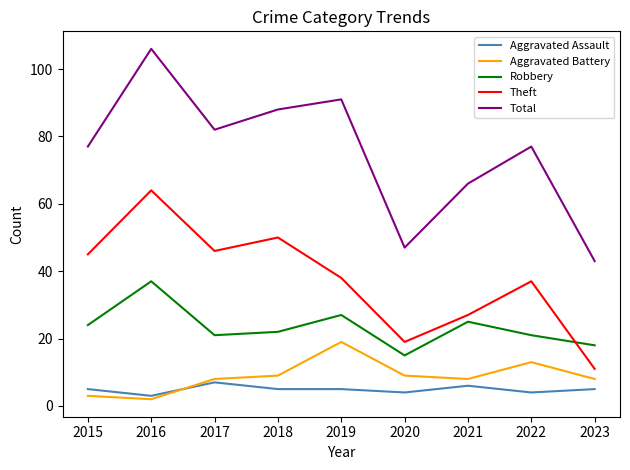

Which category has the lowest value in the Theft series?

2023